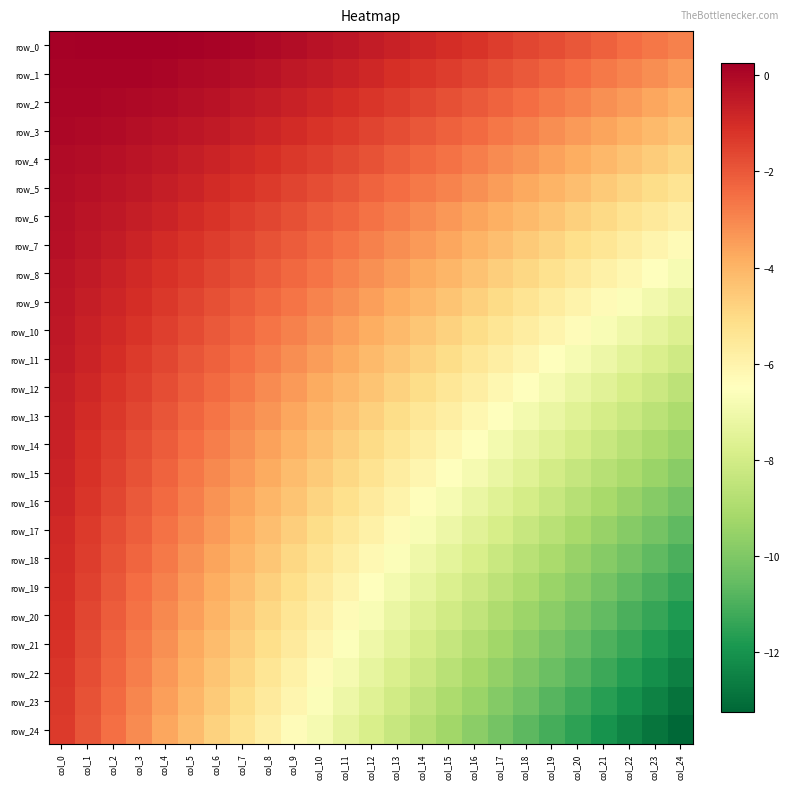

Which series changed the most between col_20 and col_24?

row_24